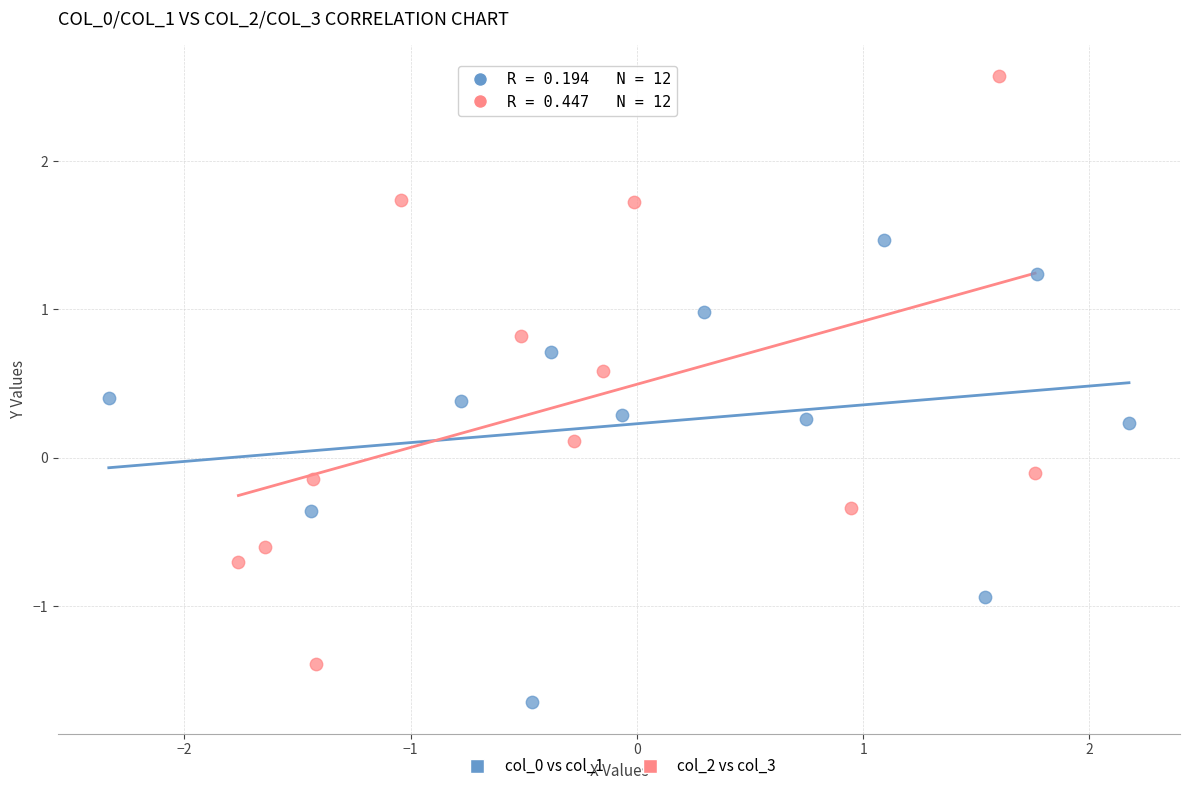

Which series reaches the minimum Y coordinate?

col_0 vs col_1